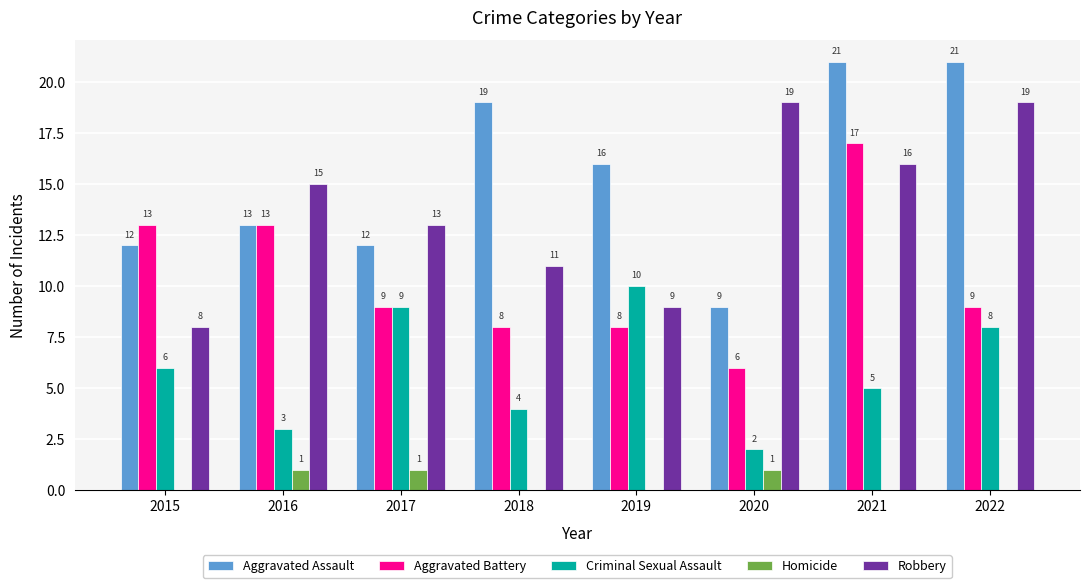

What is the sum of the Aggravated Assault values at 2022 and 2020?

30